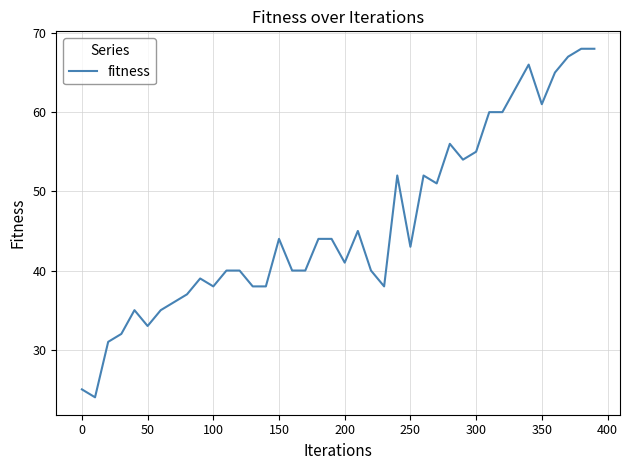

What is the maximum value shown in the chart?

68